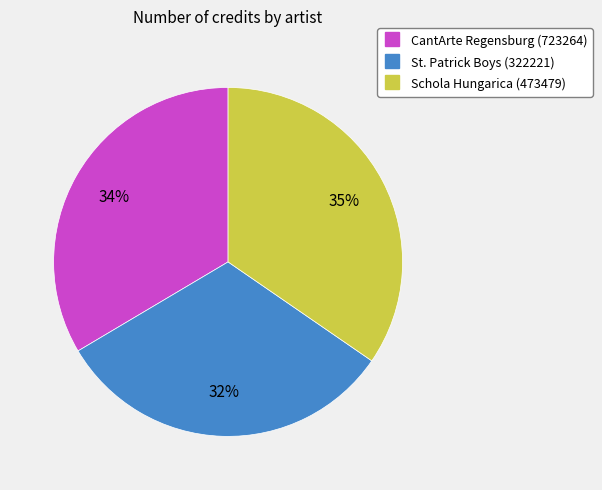

To the nearest percent, what is the combined percentage of St. Patrick Boys (322221) and CantArte Regensburg (723264)?

65%